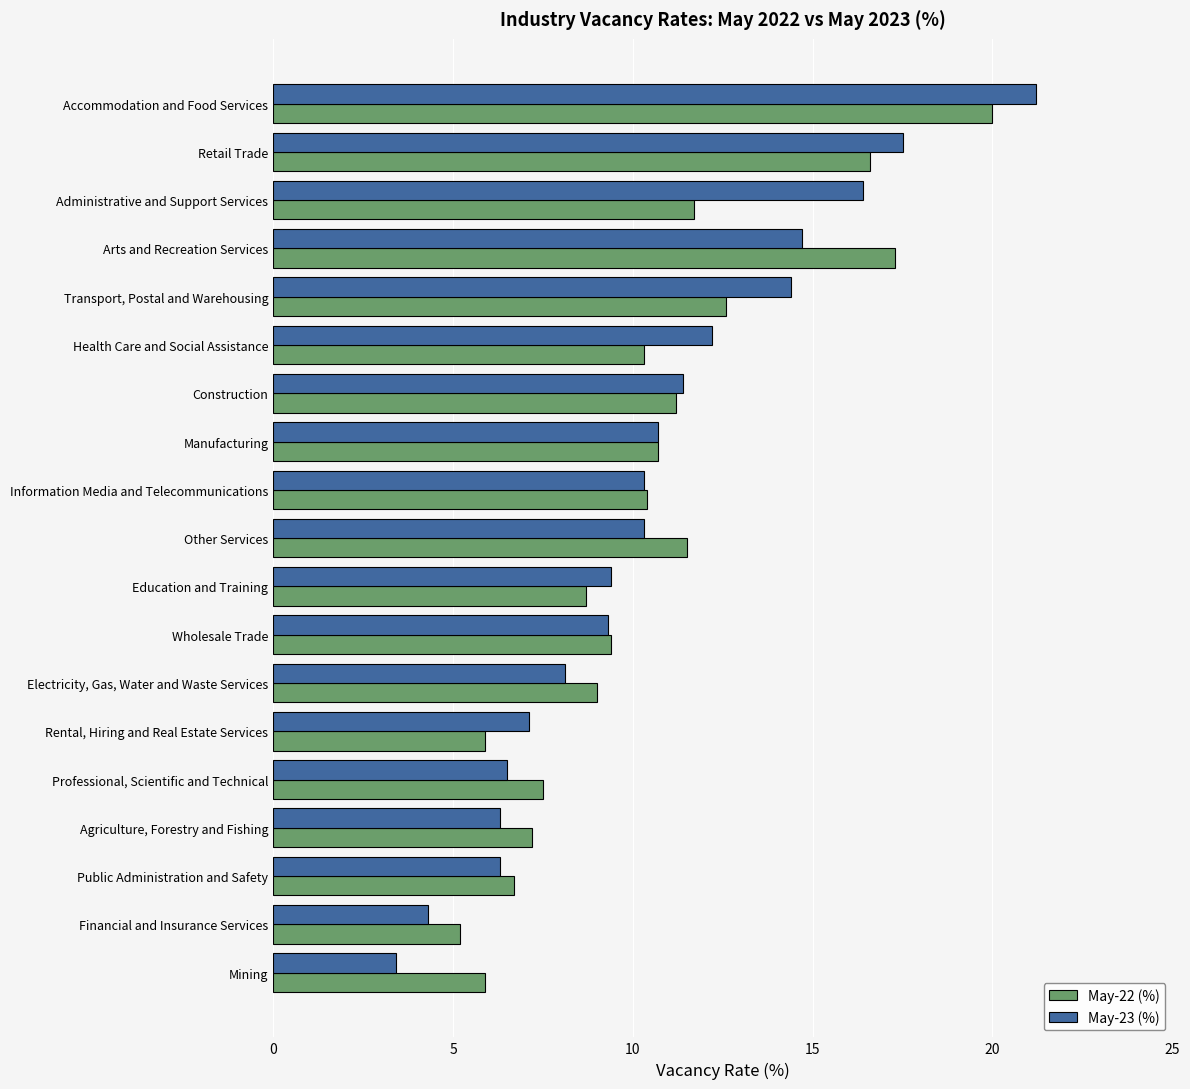

At Transport, Postal and Warehousing, list the series in order from largest to smallest.

May-23 (%), May-22 (%)